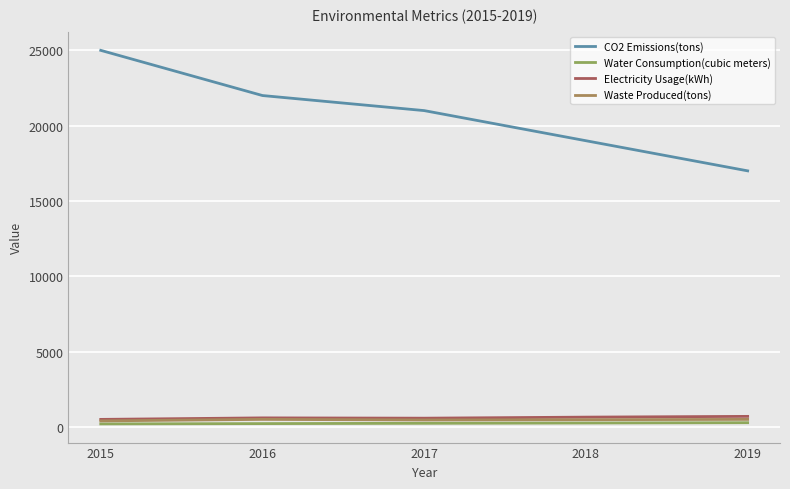

How many lines are shown in the chart?

4